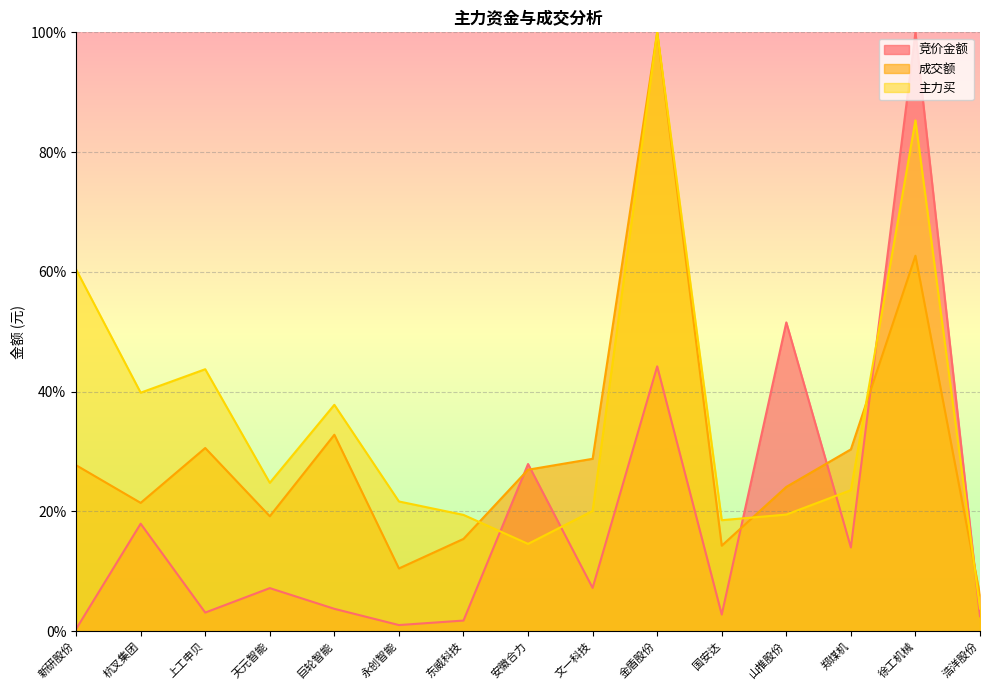

True or false: 主力买 has a value of 16.5 at 杭叉集团.

False